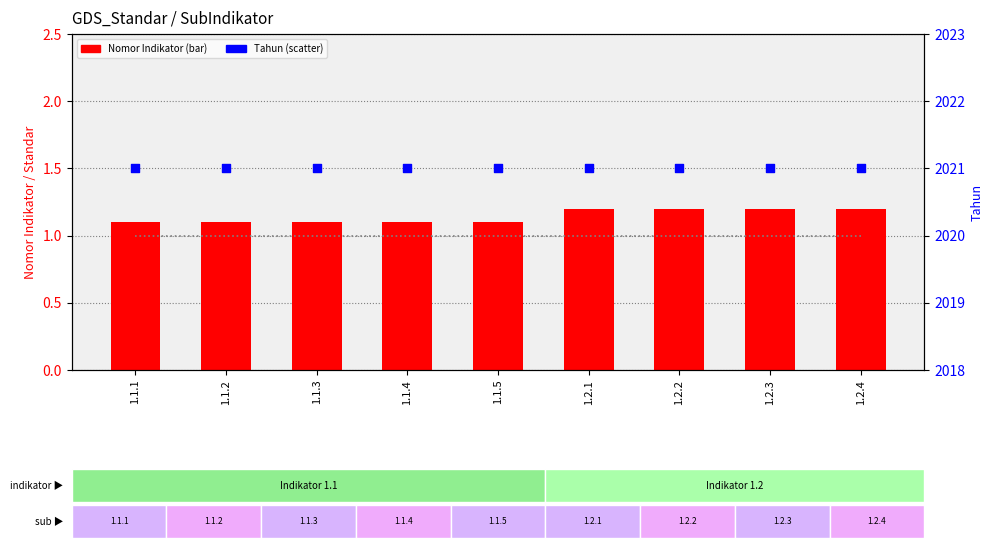

Which series contains the lowest Y value?

Nomor Standar